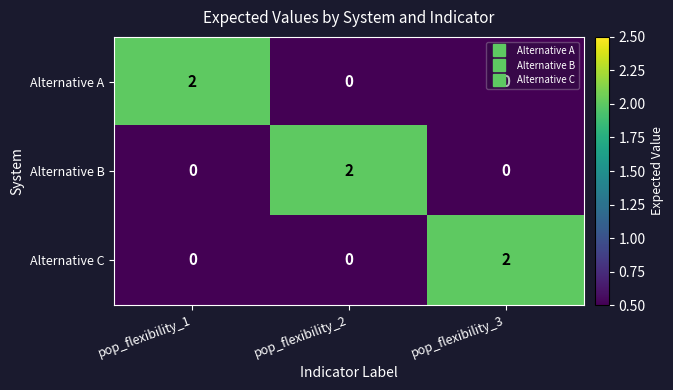

The value of Alternative C at pop_flexibility_3 is 1. True or false?

False